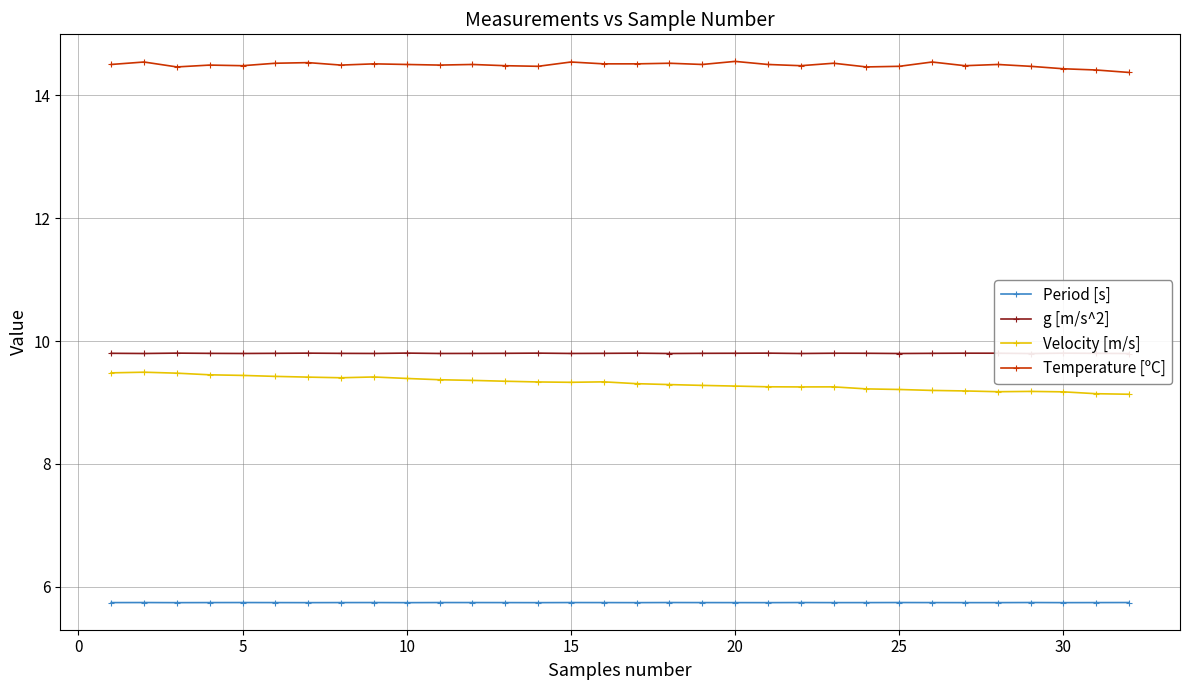

How many lines are shown in the chart?

4